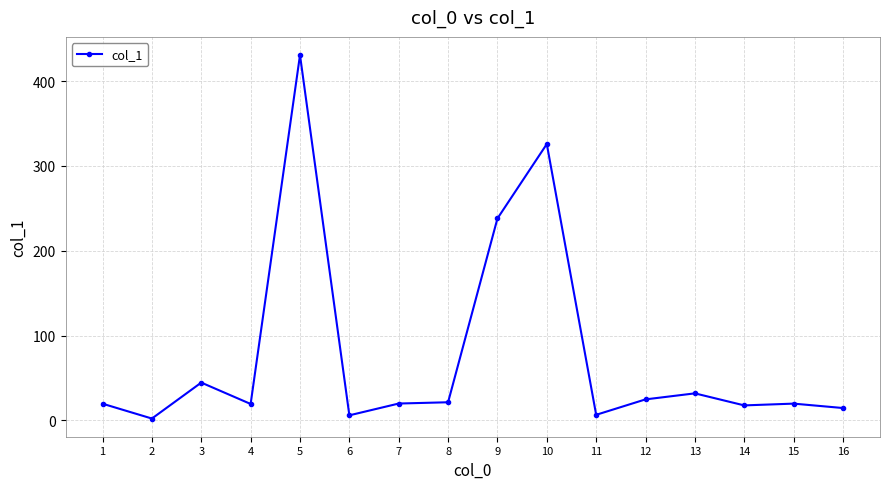

Does the chart have visible grid lines?

Yes